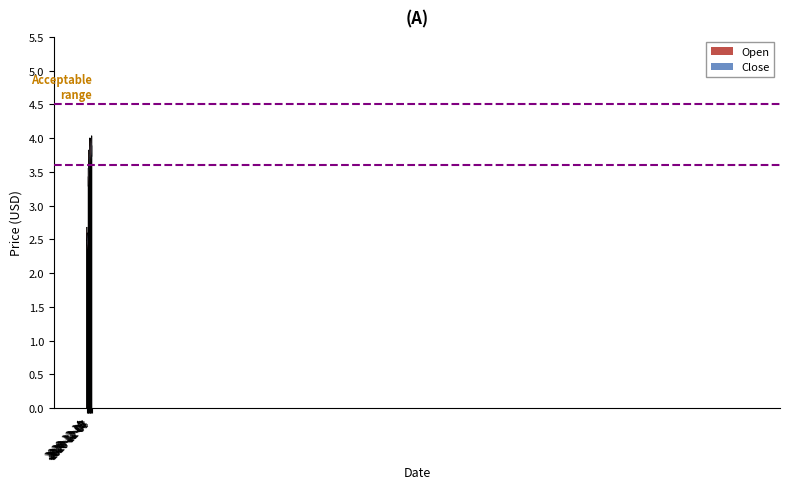

What is the smallest value displayed?

2.4